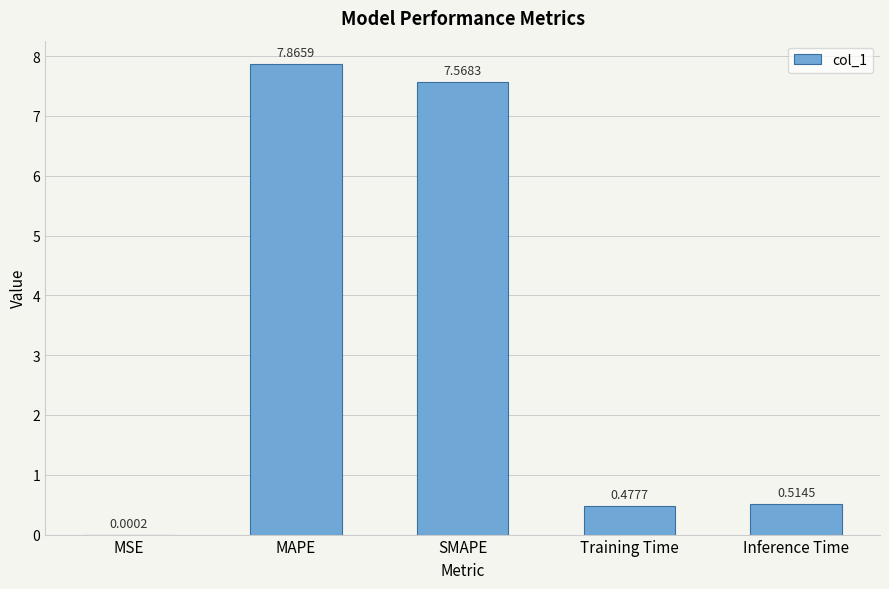

Which category has the highest value across all series?

MAPE